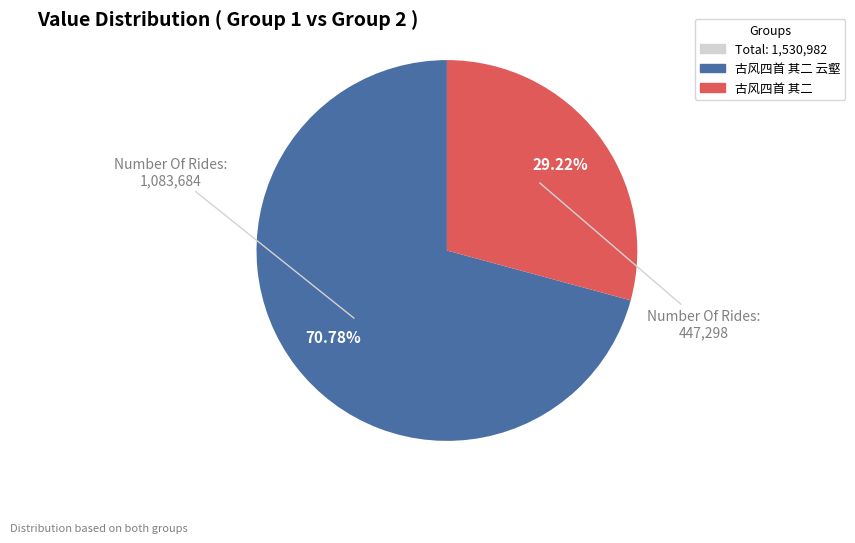

Does any single category account for the majority?

Yes